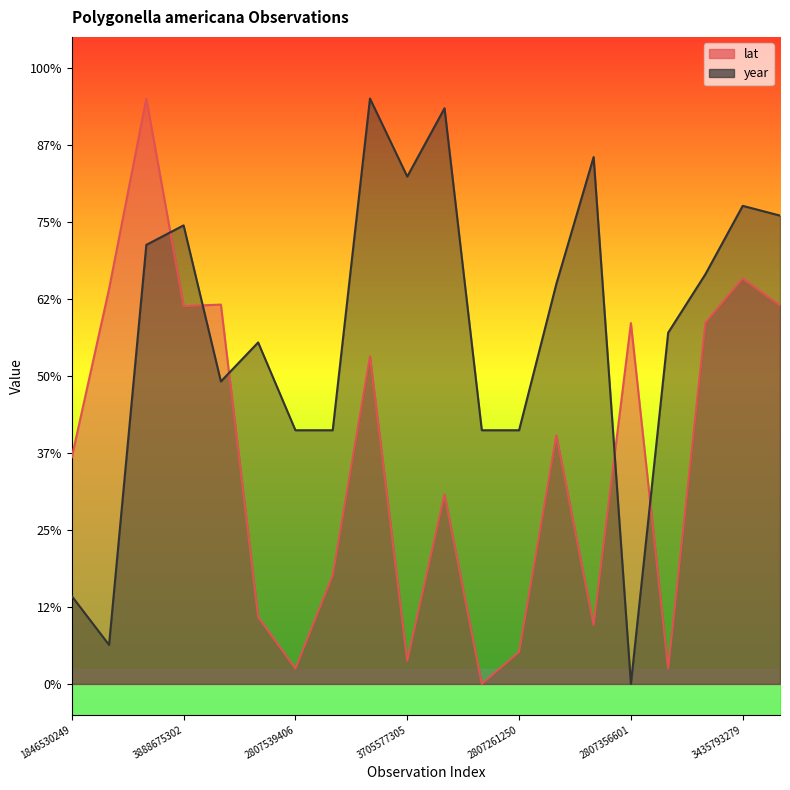

What is the label of the 11th point from the right?

3705577305